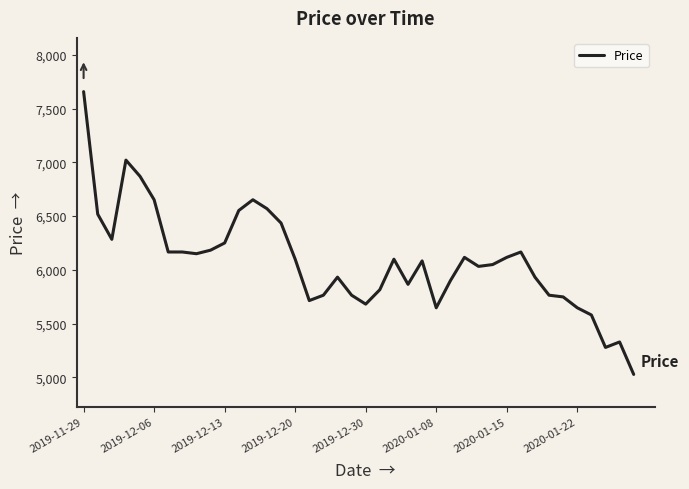

What is the difference between the maximum and minimum values?

2631